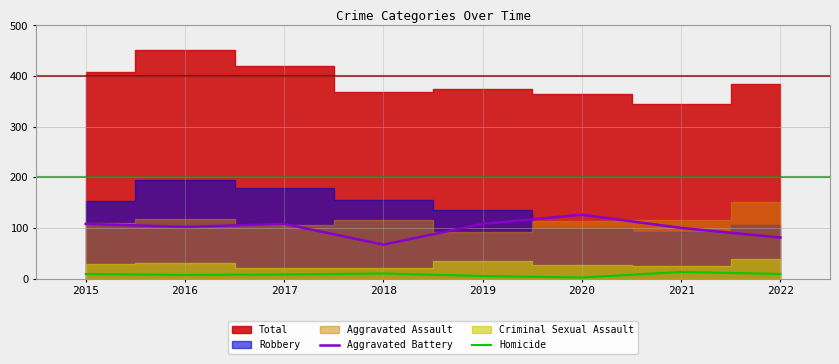

At which label does Aggravated Battery reach its peak?

2020